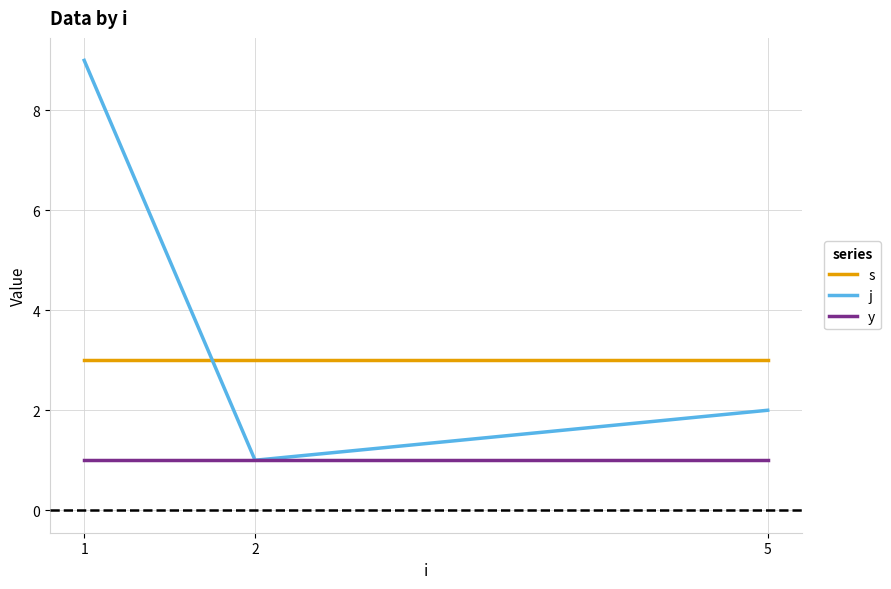

Is the value of s at 2 greater than the value of j at 2?

Yes